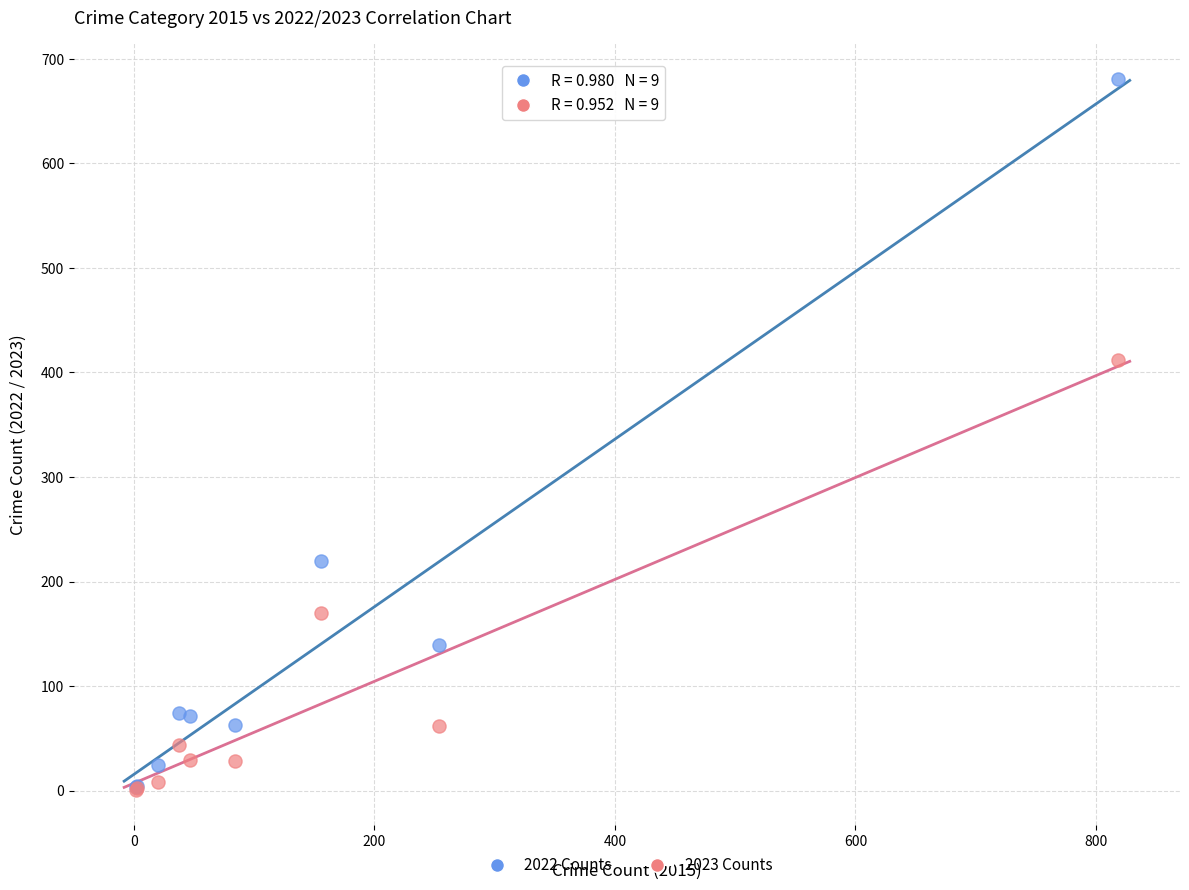

In the 2023 Counts series, what Y value is closest to 206?

170